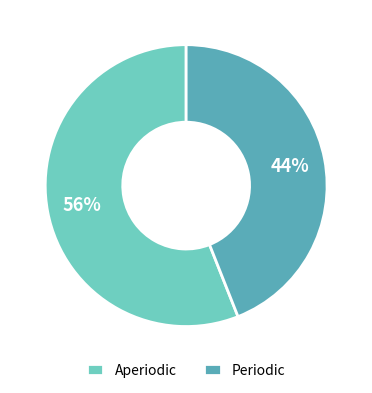

To the nearest percent, what percentage of the pie is Periodic?

44%